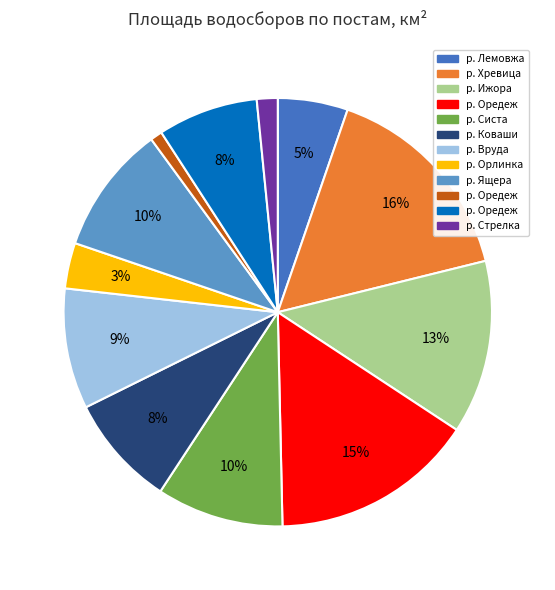

To the nearest percent, what is the average slice percentage?

8%